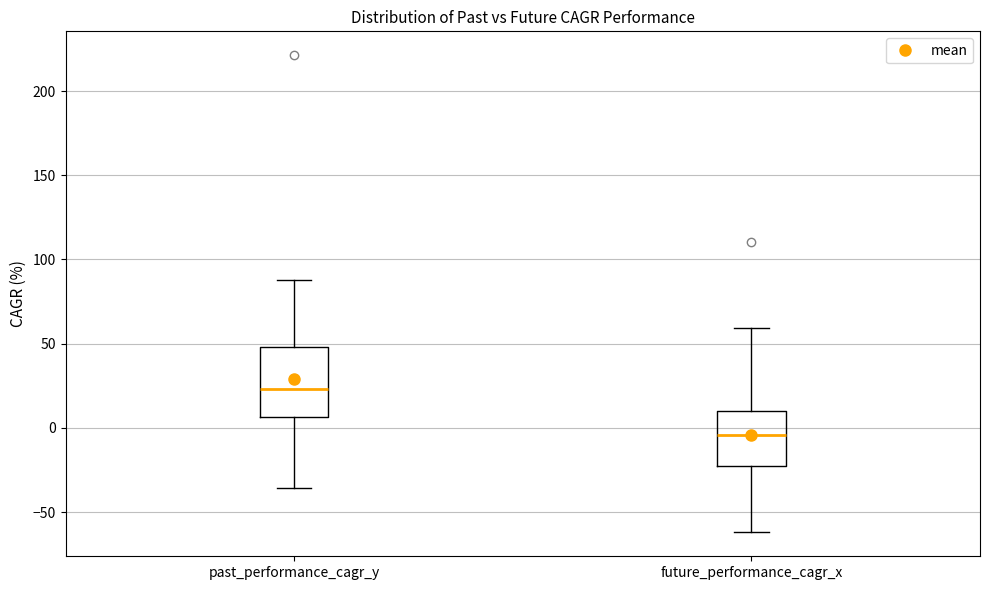

Reading left to right, read every box against the y-axis: the position of its median line, the range the box covers, and the ends of its whiskers. The values are not printed on the chart, so give them approximately, as read against the axis.

past_performance_cagr_y: median 25, box 5 to 50, whiskers -35 to 90
future_performance_cagr_x: median -5, box -25 to 10, whiskers -60 to 60